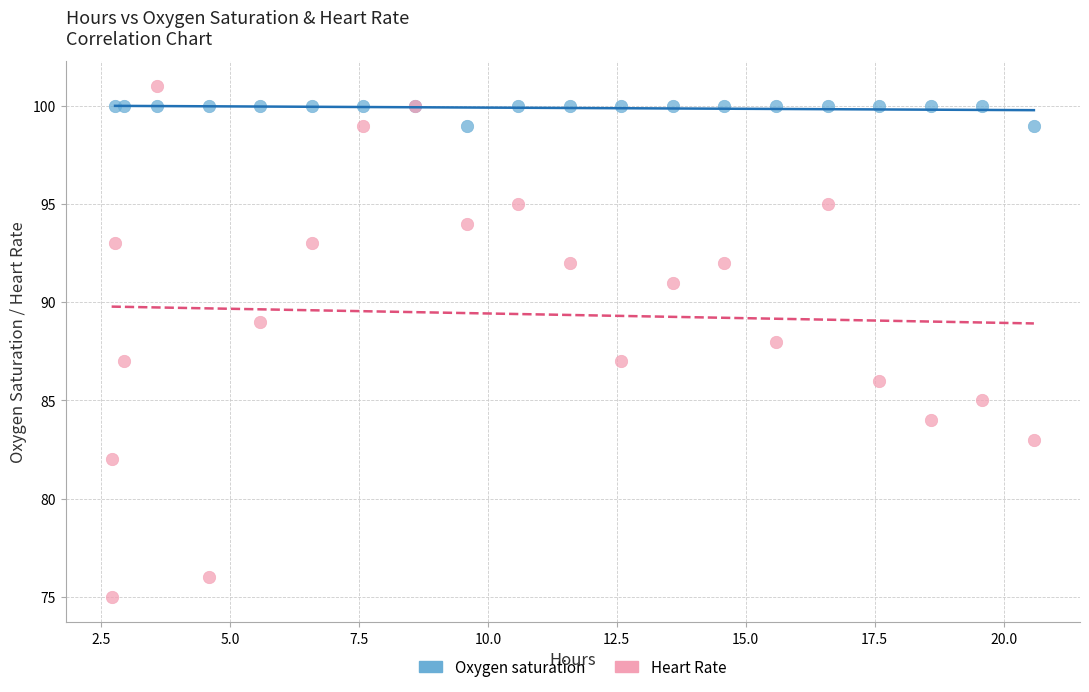

Which series has the largest Y range (max minus min)?

Heart Rate